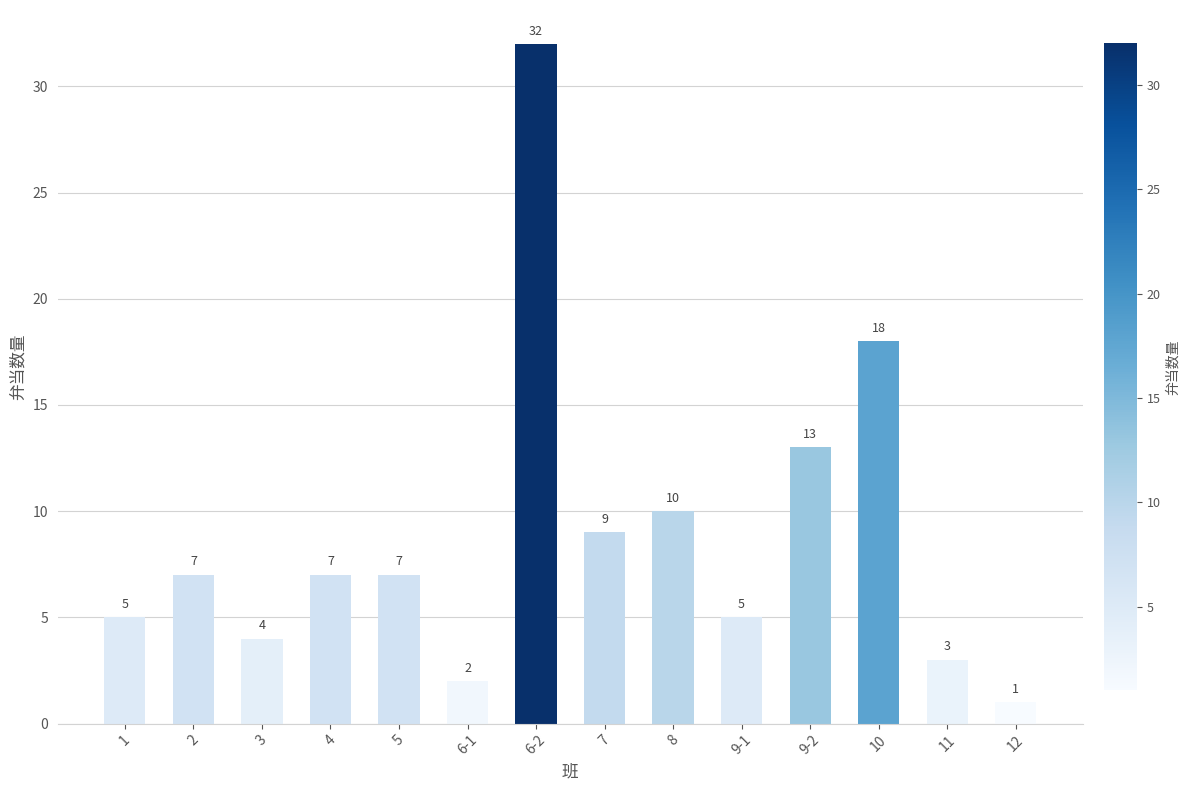

Reading left to right, transcribe all the data shown in this chart.

1=5	2=7	3=4	4=7	5=7	6-1=2	6-2=32	7=9	8=10	9-1=5	9-2=13	10=18	11=3	12=1